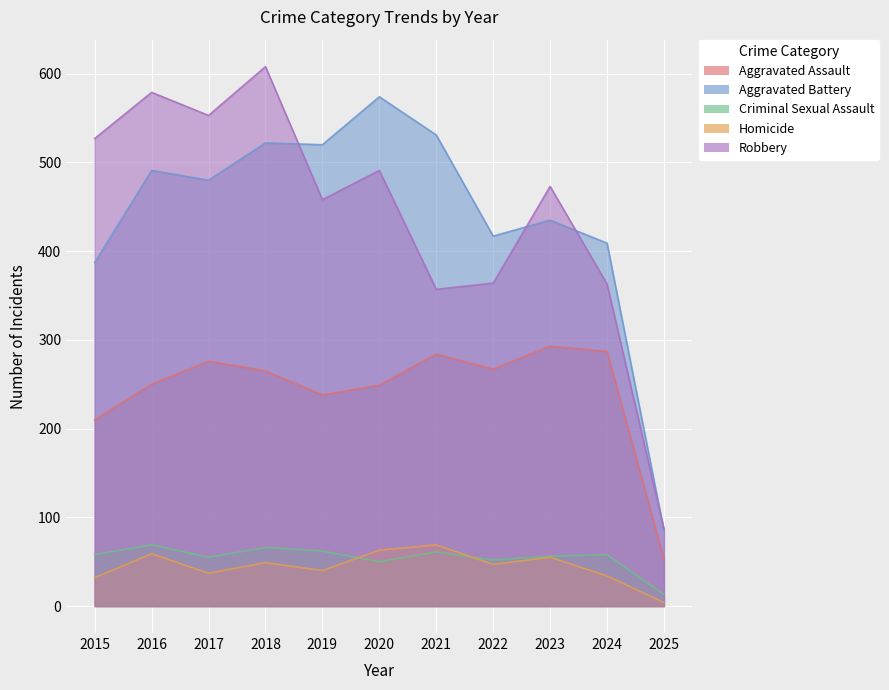

Reading right to left, what are all the values shown in this chart?

Aggravated Assault: 2025=53	2024=287	2023=293	2022=267	2021=284	2020=249	2019=238	2018=265	2017=276	2016=250	2015=210
Aggravated Battery: 2025=85	2024=409	2023=435	2022=417	2021=531	2020=574	2019=520	2018=522	2017=480	2016=491	2015=387
Criminal Sexual Assault: 2025=13	2024=58	2023=56	2022=52	2021=61	2020=50	2019=62	2018=66	2017=55	2016=69	2015=58
Homicide: 2025=4	2024=34	2023=55	2022=47	2021=69	2020=63	2019=40	2018=49	2017=37	2016=59	2015=32
Robbery: 2025=87	2024=363	2023=473	2022=364	2021=357	2020=491	2019=458	2018=608	2017=553	2016=579	2015=527